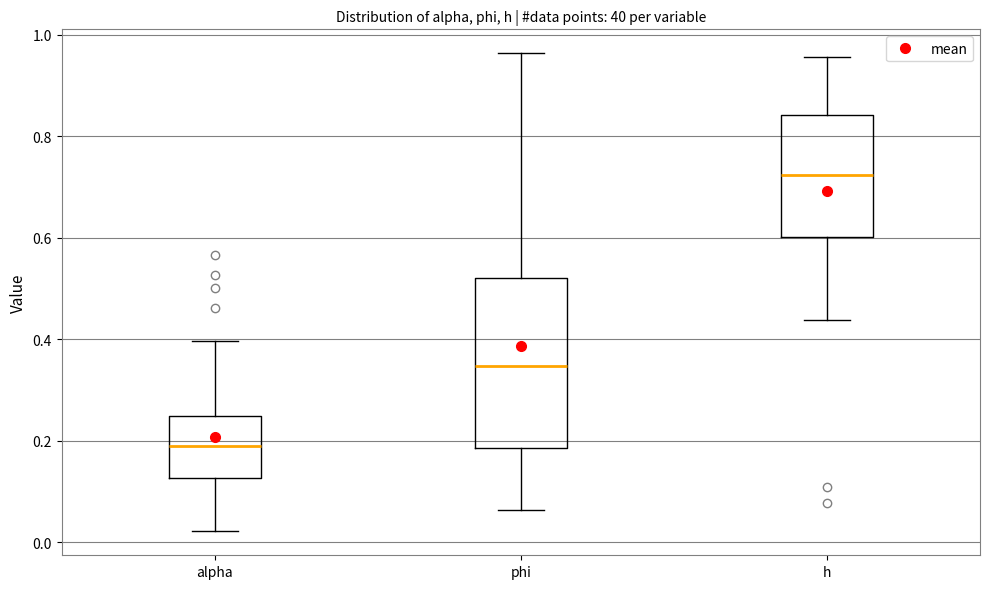

Comparing the boxes themselves (not the whiskers), which one is the tallest?

phi